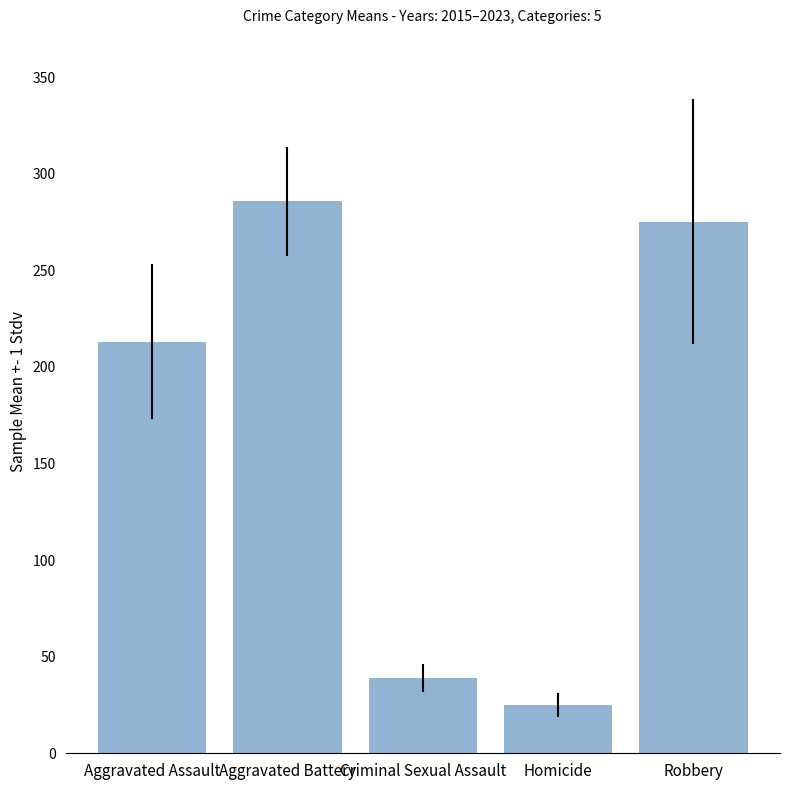

Rank the categories by value from highest to lowest.

Aggravated Battery, Robbery, Aggravated Assault, Criminal Sexual Assault, Homicide